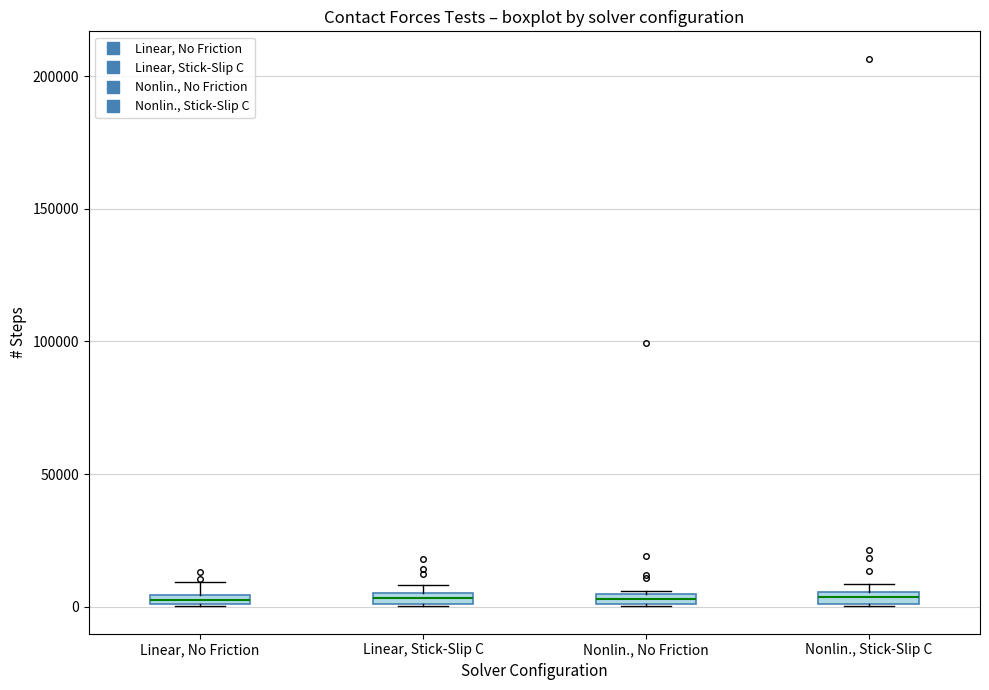

Where is the lower edge of the box for Nonlin., No Friction on the y-axis? The values are not printed on the chart, so give them approximately, as read against the axis.

0